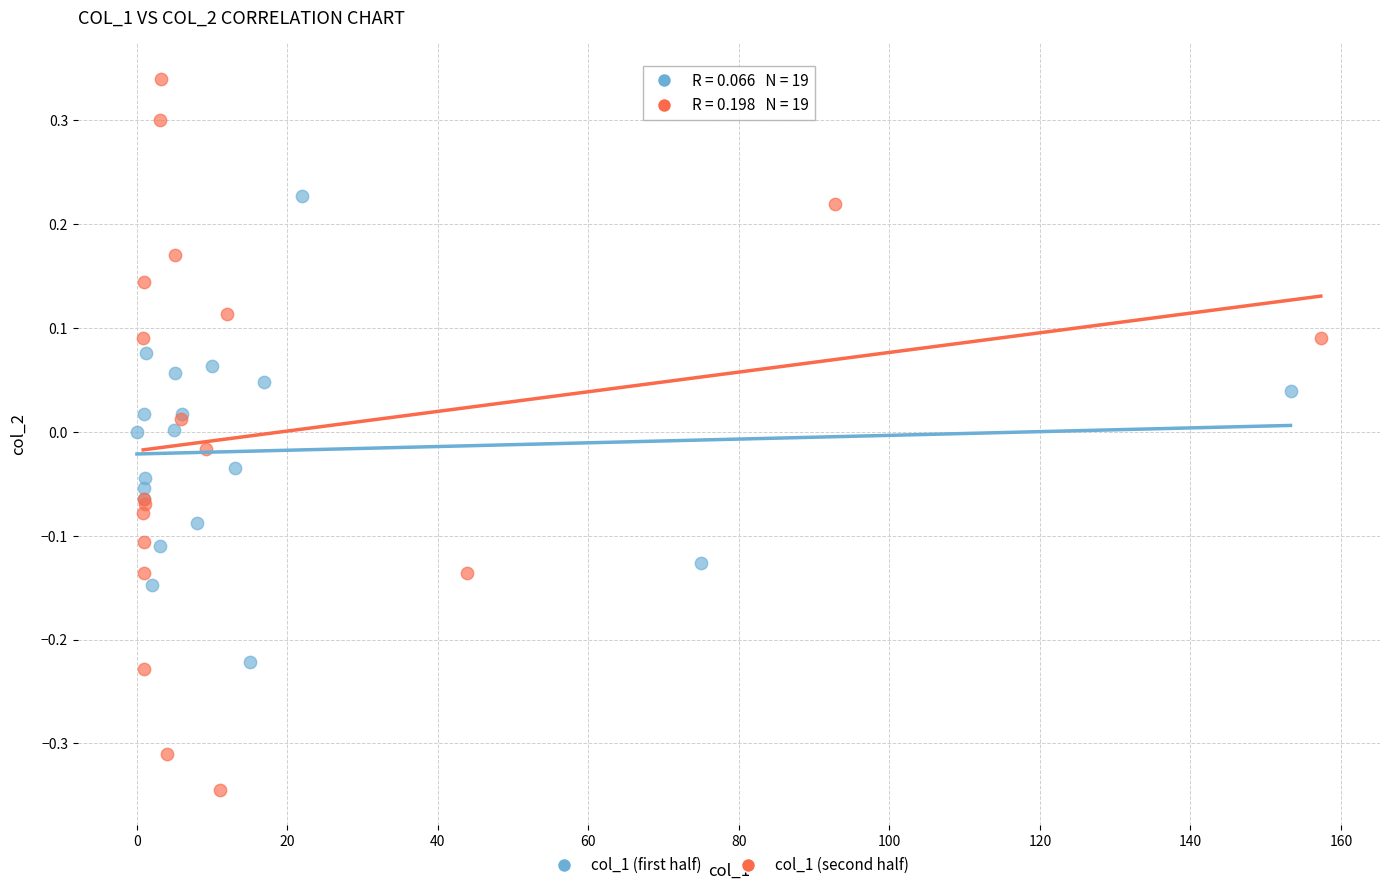

Which series has the largest Y range (max minus min)?

col_1 (second half)